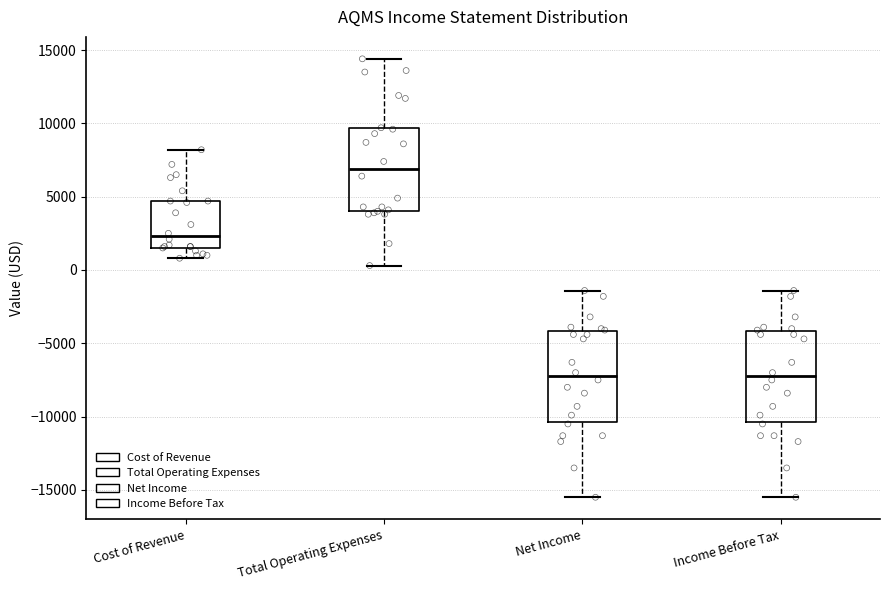

Reading left to right, transcribe this box plot: for each box, give where its median line is, the range the box spans, and where its two whiskers end, as read against the y-axis. The values are not printed on the chart, so give them approximately, as read against the axis.

Cost of Revenue: median 2500, box 1500 to 4500, whiskers 1000 to 8000
Total Operating Expenses: median 7000, box 4000 to 9500, whiskers 500 to 14500
Net Income: median -7000, box -10500 to -4000, whiskers -15500 to -1500
Income Before Tax: median -7000, box -10500 to -4000, whiskers -15500 to -1500